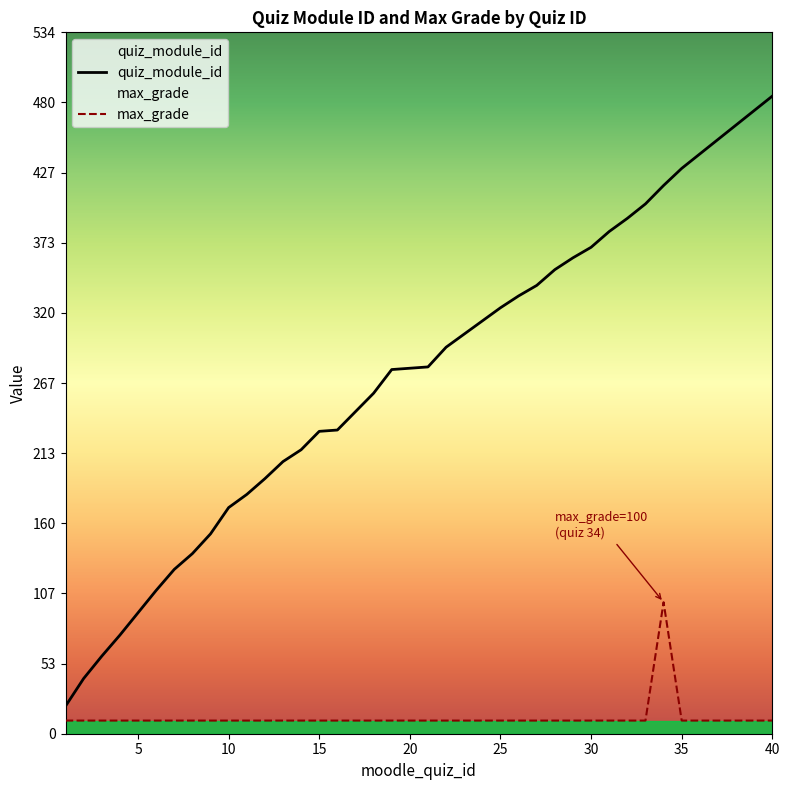

What is the value of the quiz_module_id point at the 19th from the left?

277